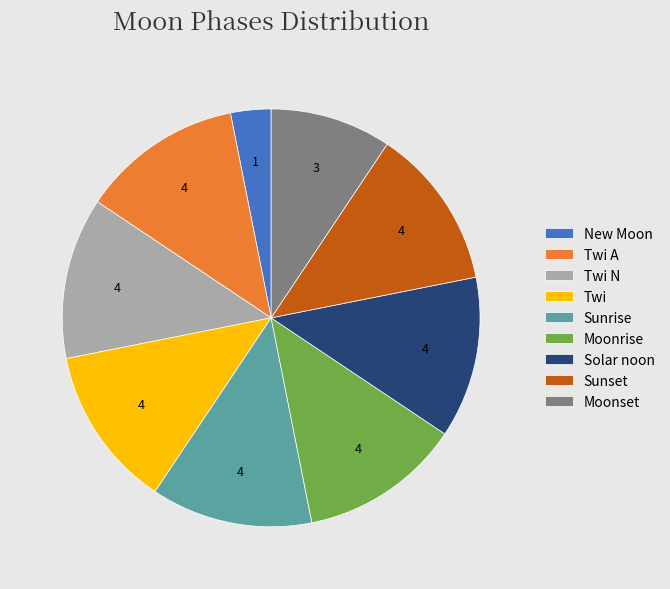

Which category has the smallest portion of the pie?

New Moon